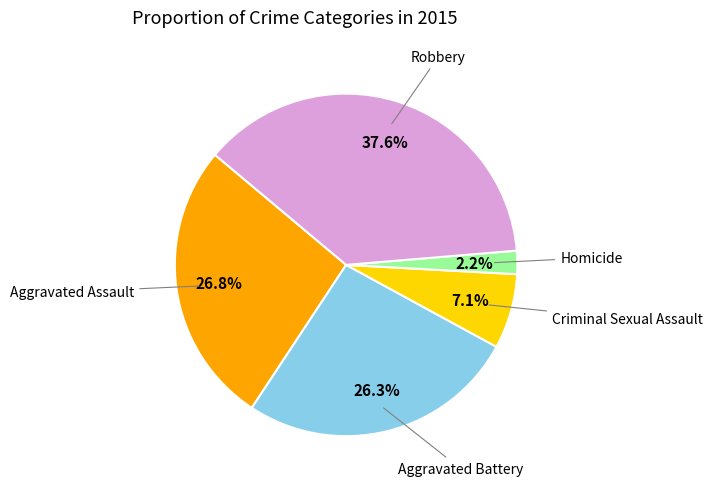

Is there a majority slice in this chart?

No